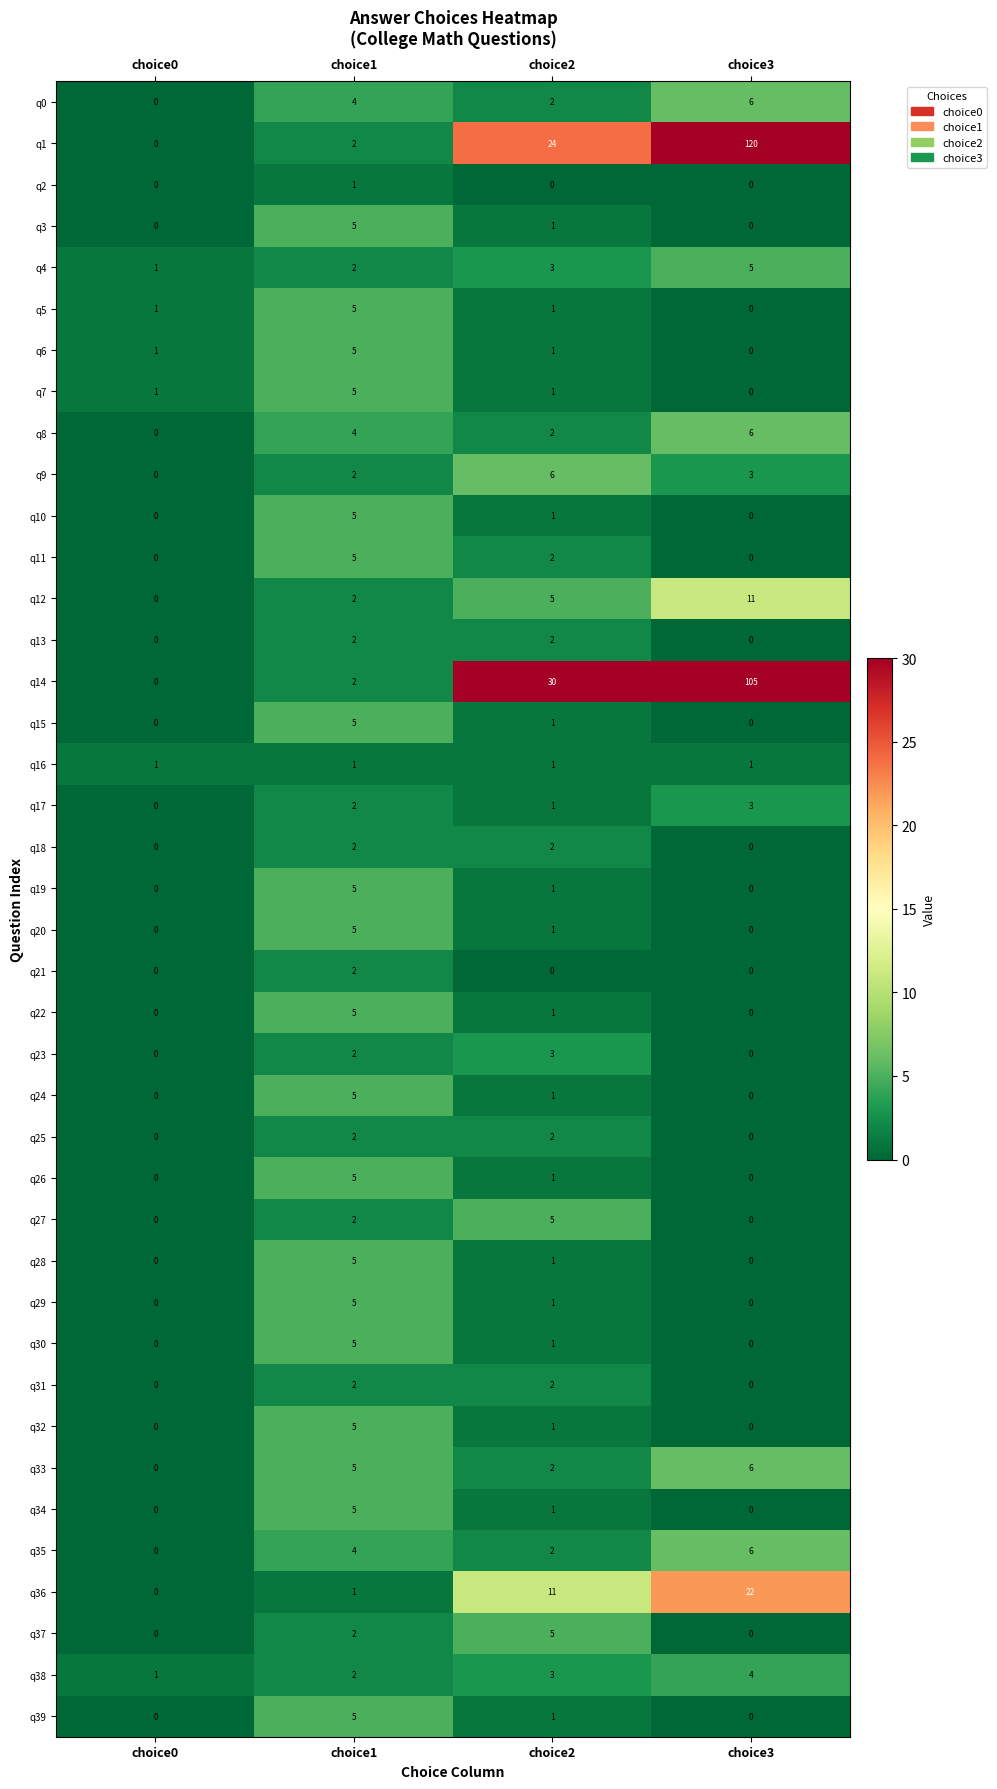

Between choice1 and choice2, which series saw the biggest shift?

q14